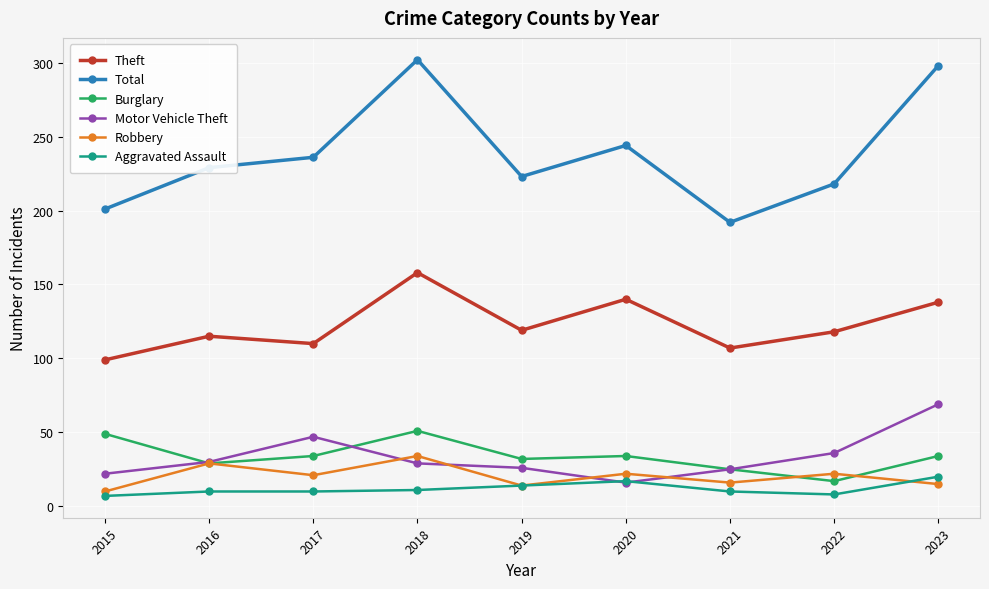

After their last crossing, which series has the higher values: Motor Vehicle Theft or Robbery?

Motor Vehicle Theft